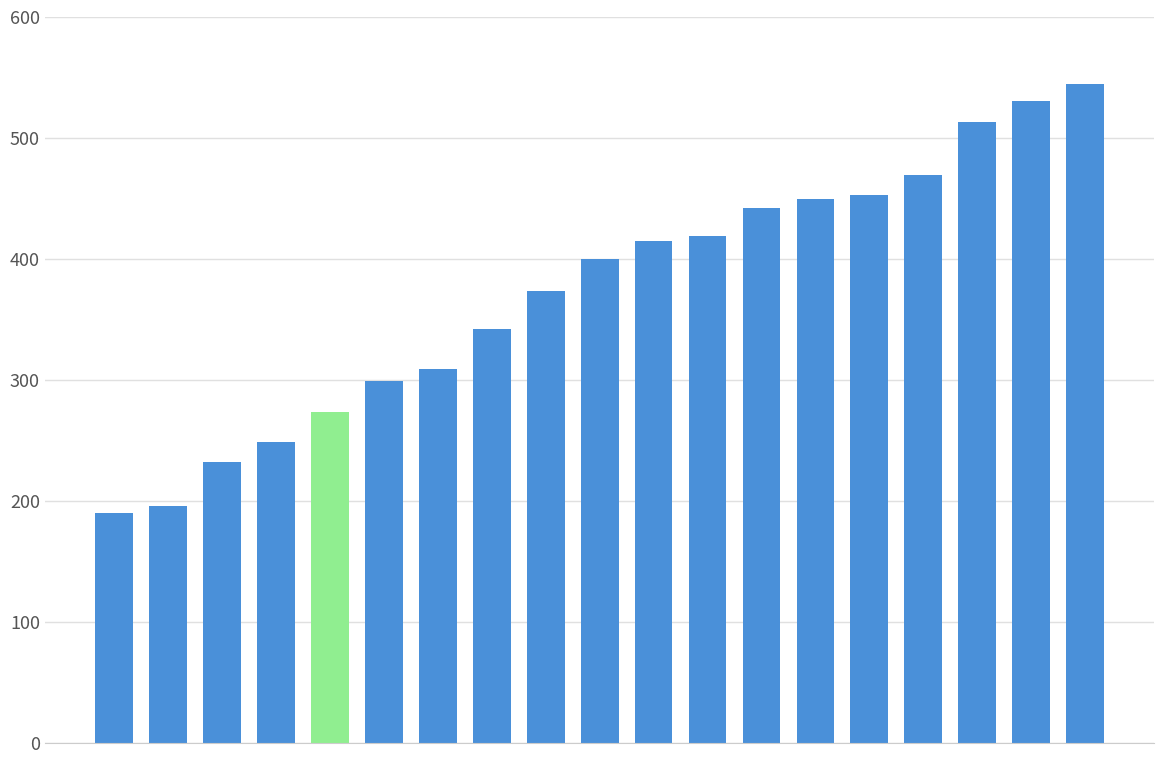

Are the bars grouped side by side (vs. stacked)?

No